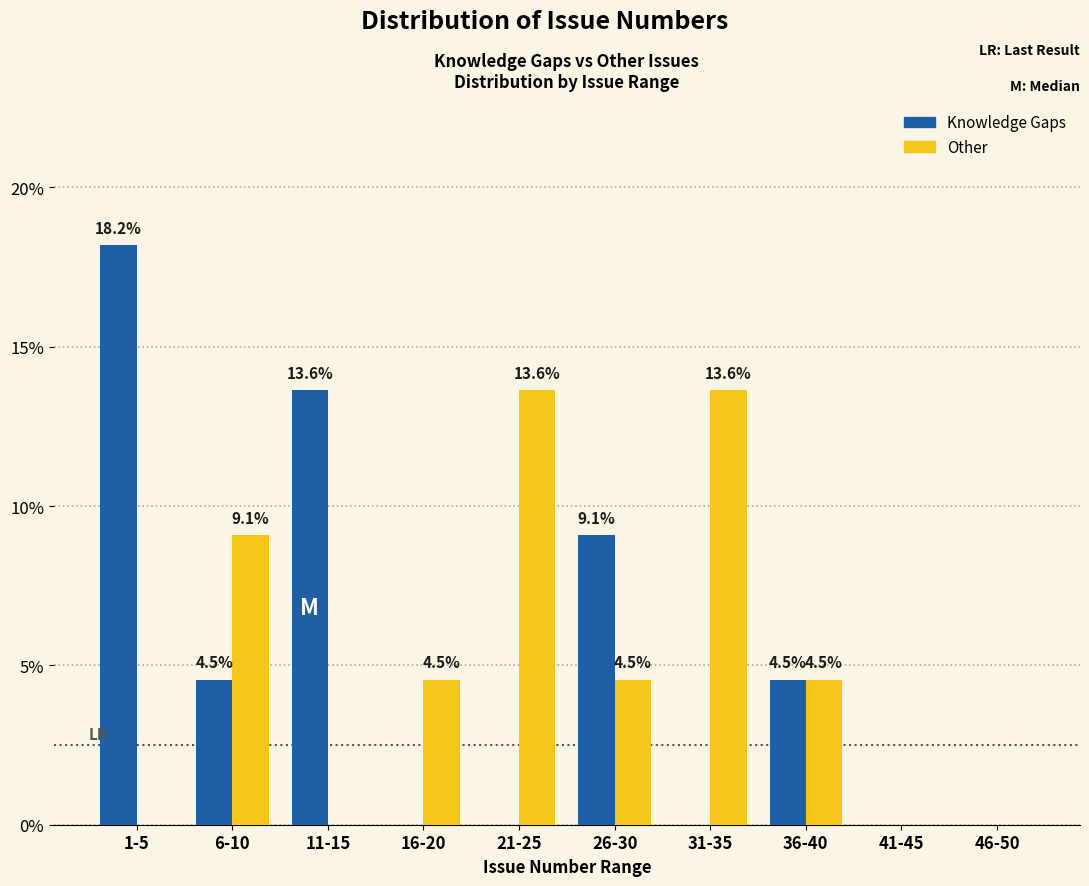

Reading right to left, transcribe all the data shown in this chart.

Knowledge Gaps: 46-50=0.0	41-45=0.0	36-40=4.5	31-35=0.0	26-30=9.1	21-25=0.0	16-20=0.0	11-15=13.6	6-10=4.5	1-5=18.2
Other: 46-50=0.0	41-45=0.0	36-40=4.5	31-35=13.6	26-30=4.5	21-25=13.6	16-20=4.5	11-15=0.0	6-10=9.1	1-5=0.0